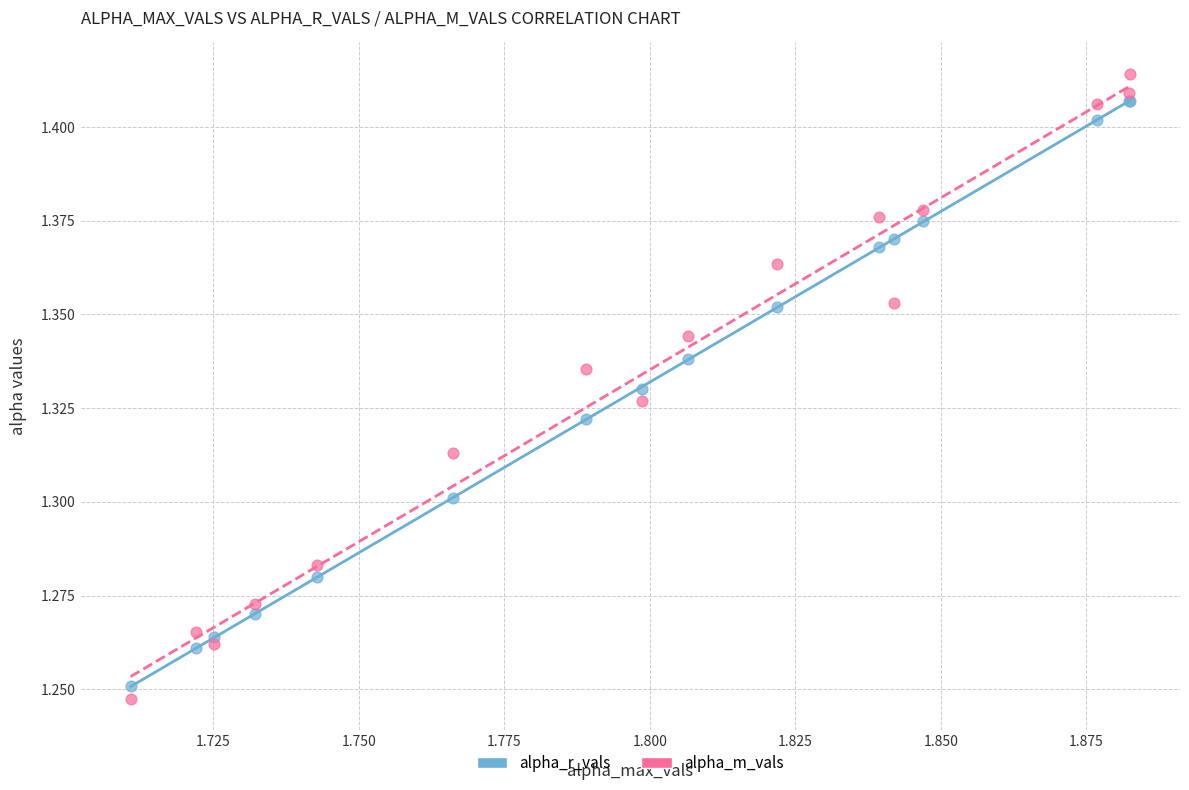

Which series has the largest Y range (max minus min)?

alpha_m_vals